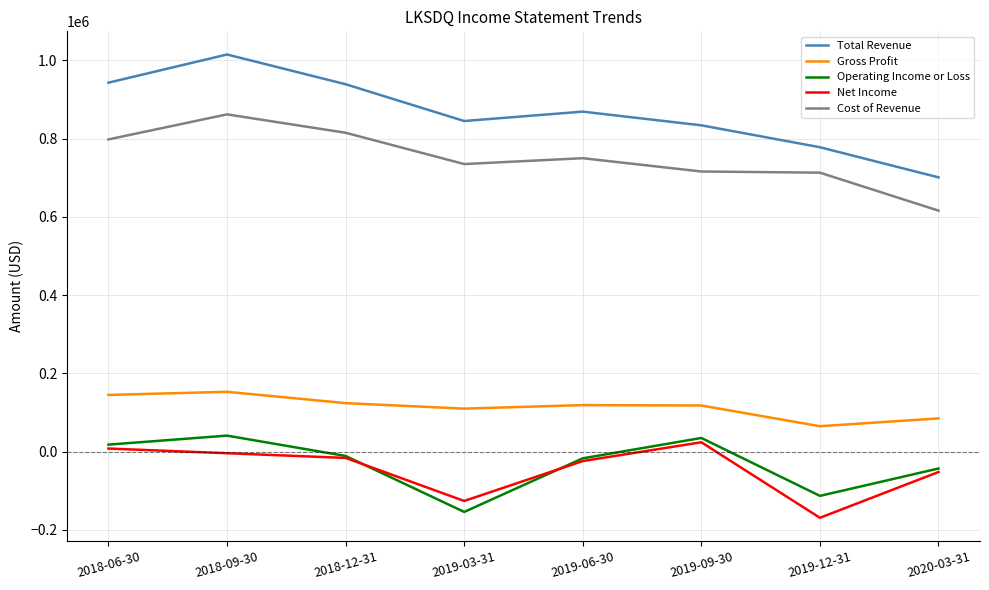

Which series has the largest range (max minus min)?

Total Revenue